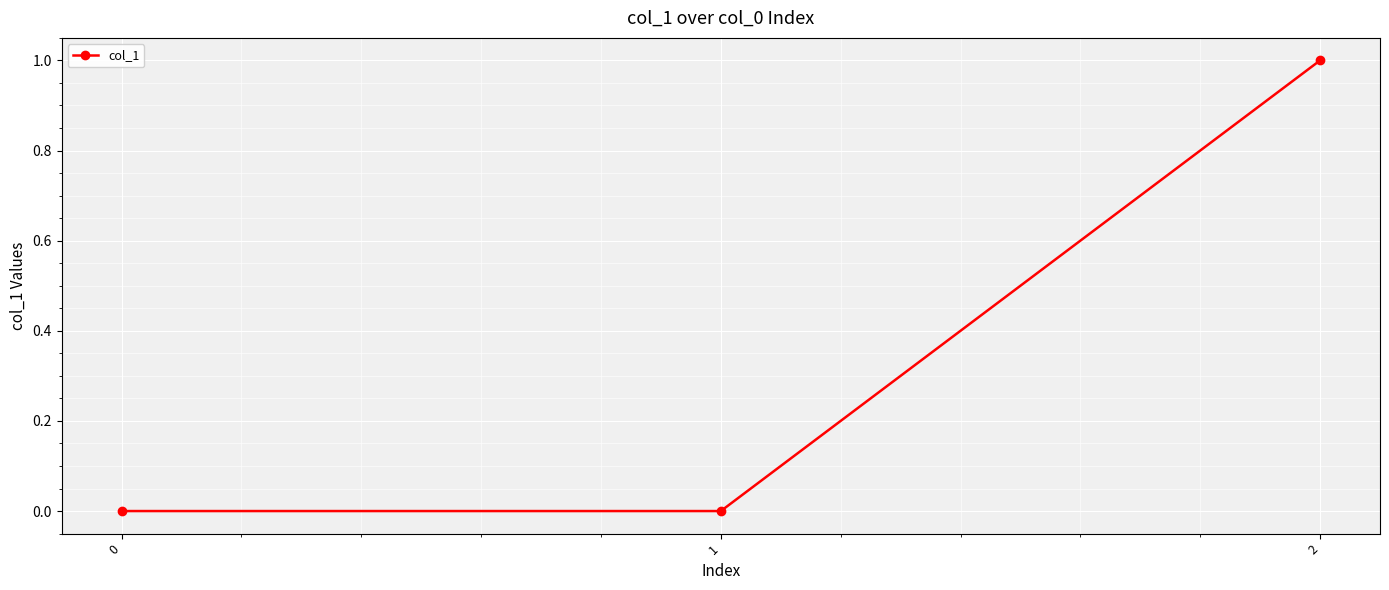

Reading left to right, list all the values displayed in this chart.

0	0	1